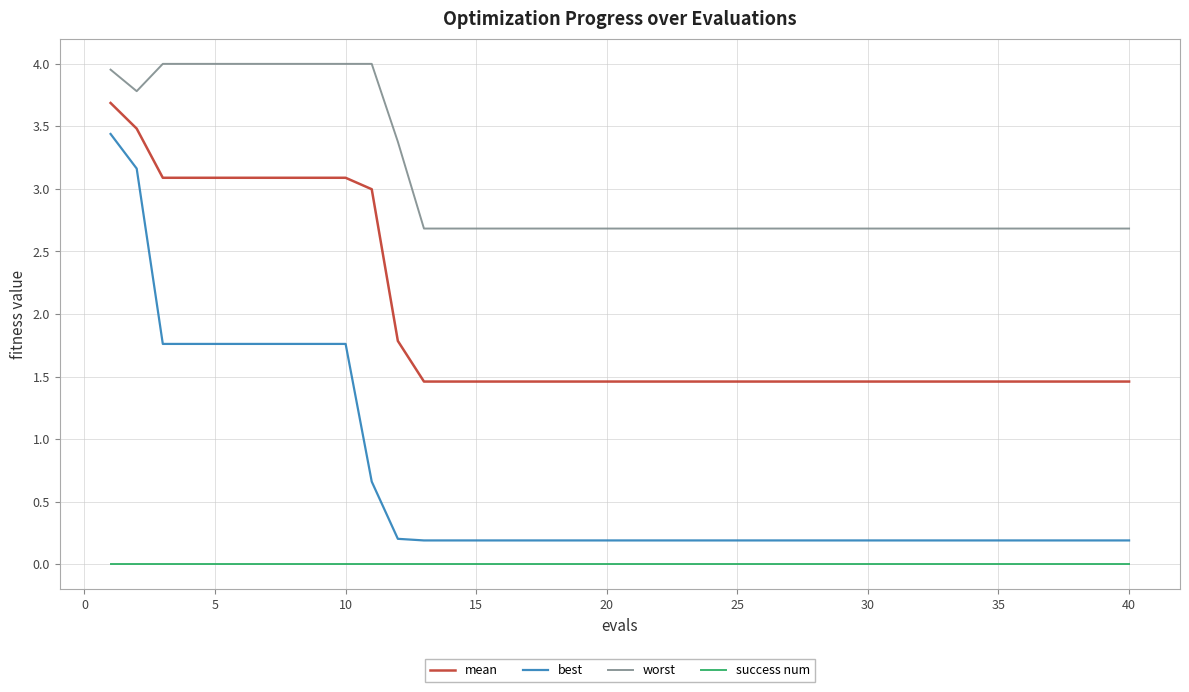

What is the difference between the maximum and minimum values in the worst series?

1.3